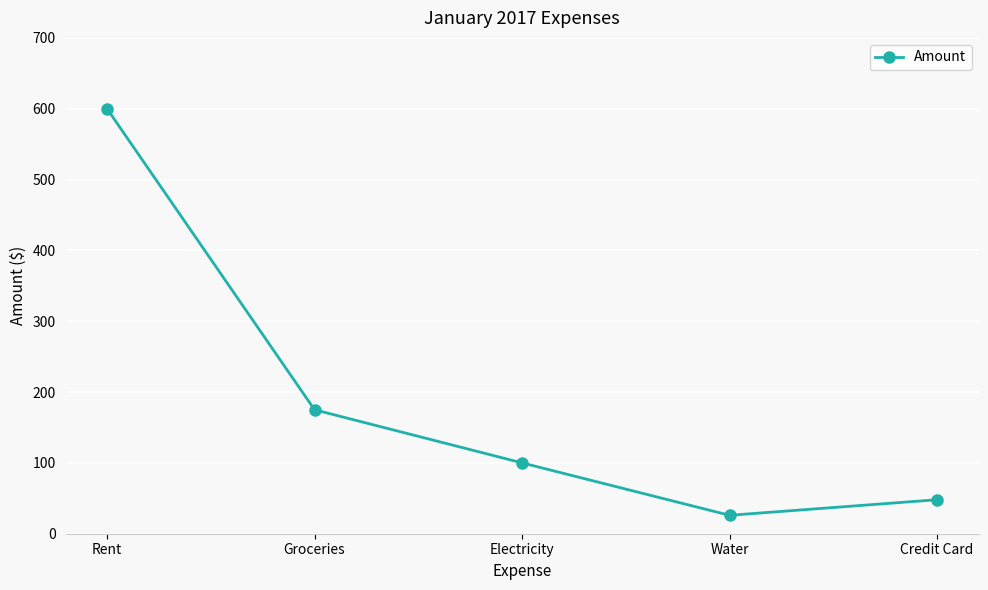

How many data points are less than 100?

2